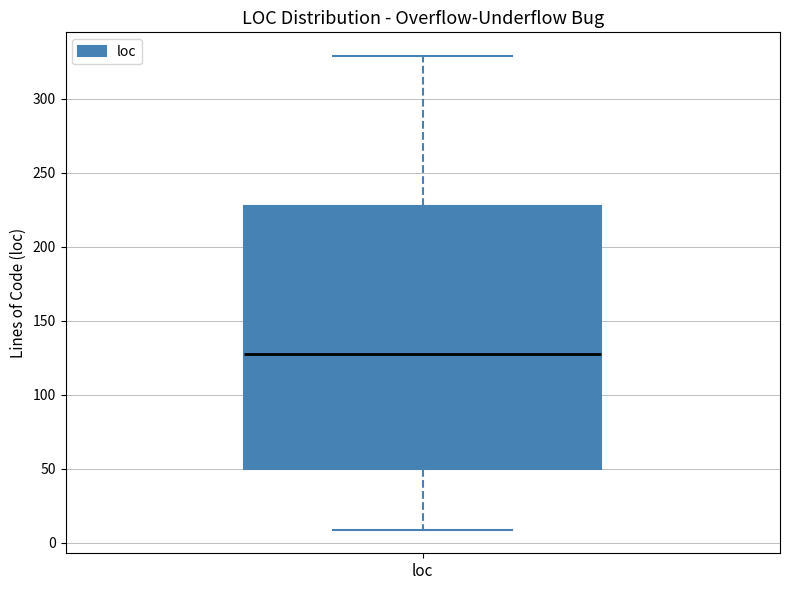

Transcribe this box plot: give where the median line is, the range the box spans, and where the two whiskers end, as read against the y-axis. The values are not printed on the chart, so give them approximately, as read against the axis.

median 130, box 50 to 230, whiskers 10 to 330